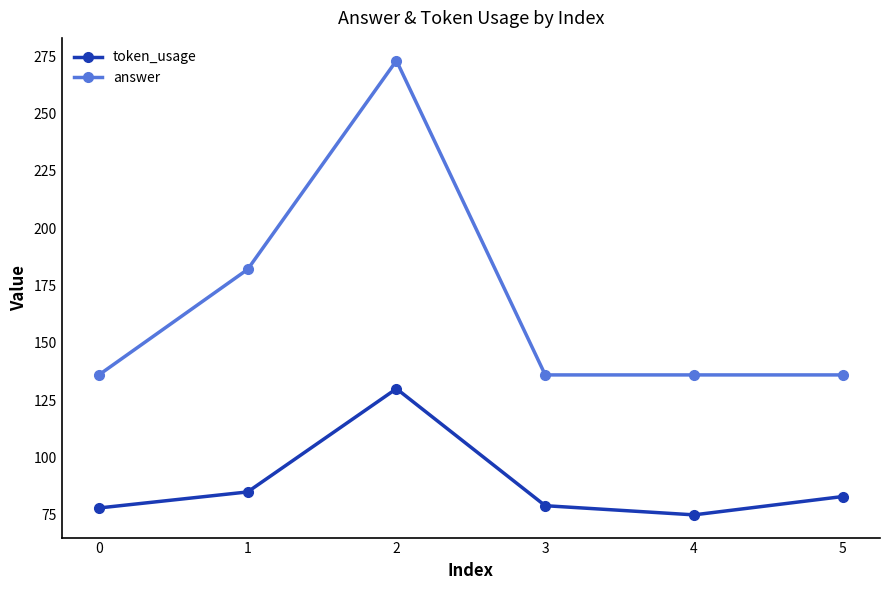

What is the maximum value shown in the chart?

273